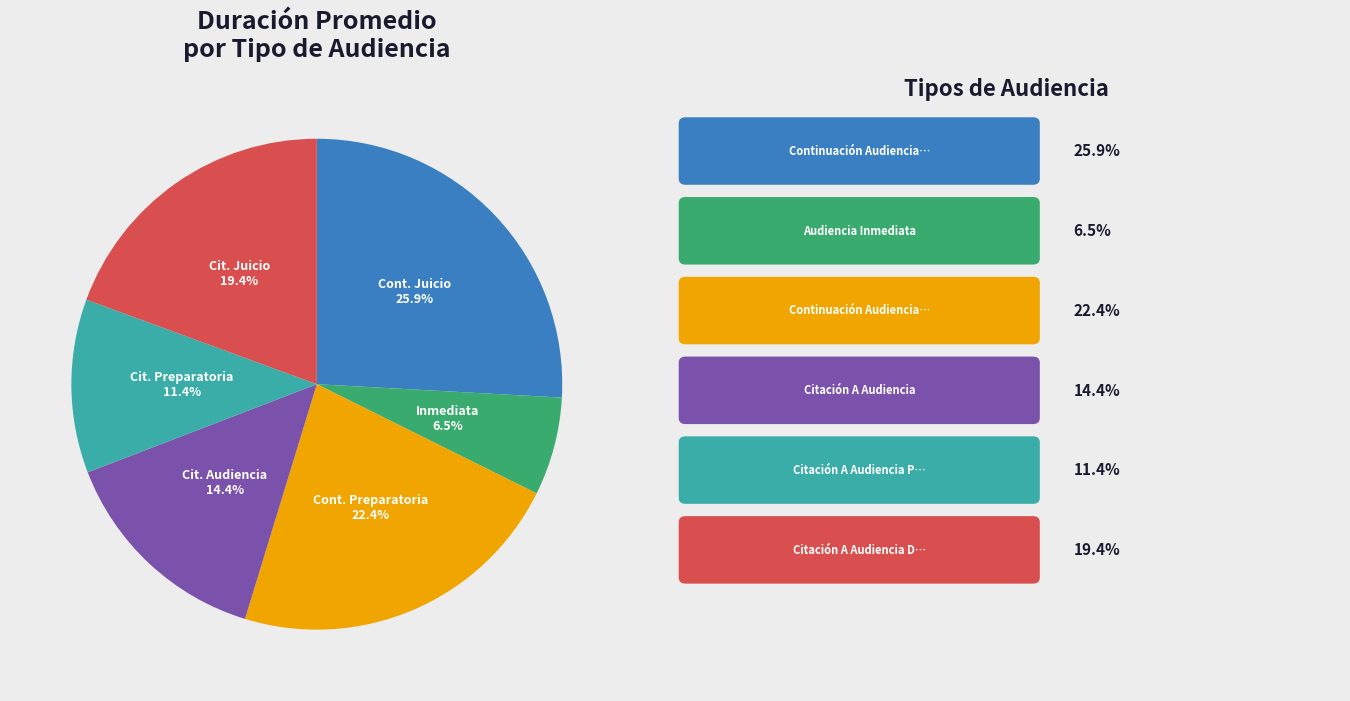

Is there a majority slice in this chart?

No